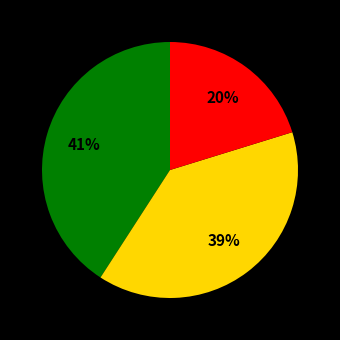

Is there any slice that represents more than half of the pie?

No